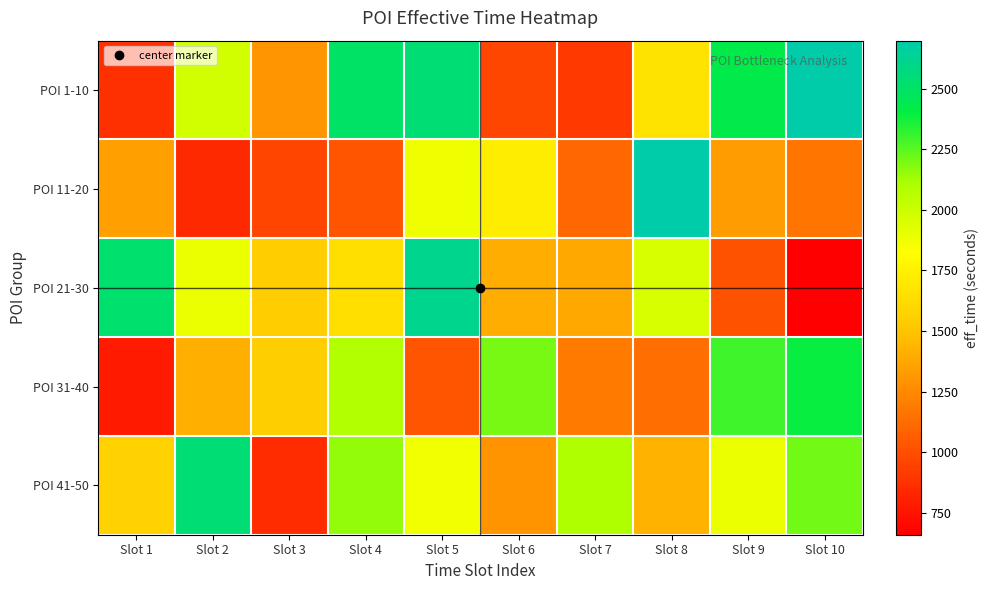

Reading left to right, what are all the values shown in this chart?

POI 1-10: Slot 1=874	Slot 2=1976	Slot 3=1297	Slot 4=2501	Slot 5=2541	Slot 6=970	Slot 7=910	Slot 8=1666	Slot 9=2420	Slot 10=2697
POI 11-20: Slot 1=1345	Slot 2=841	Slot 3=958	Slot 4=1032	Slot 5=1874	Slot 6=1719	Slot 7=1110	Slot 8=2698	Slot 9=1333	Slot 10=1164
POI 21-30: Slot 1=2520	Slot 2=1890	Slot 3=1536	Slot 4=1646	Slot 5=2618	Slot 6=1403	Slot 7=1392	Slot 8=1957	Slot 9=1014	Slot 10=660
POI 31-40: Slot 1=772	Slot 2=1415	Slot 3=1547	Slot 4=2089	Slot 5=1019	Slot 6=2201	Slot 7=1193	Slot 8=1133	Slot 9=2297	Slot 10=2389
POI 41-50: Slot 1=1574	Slot 2=2543	Slot 3=855	Slot 4=2154	Slot 5=1866	Slot 6=1290	Slot 7=2098	Slot 8=1432	Slot 9=1887	Slot 10=2211